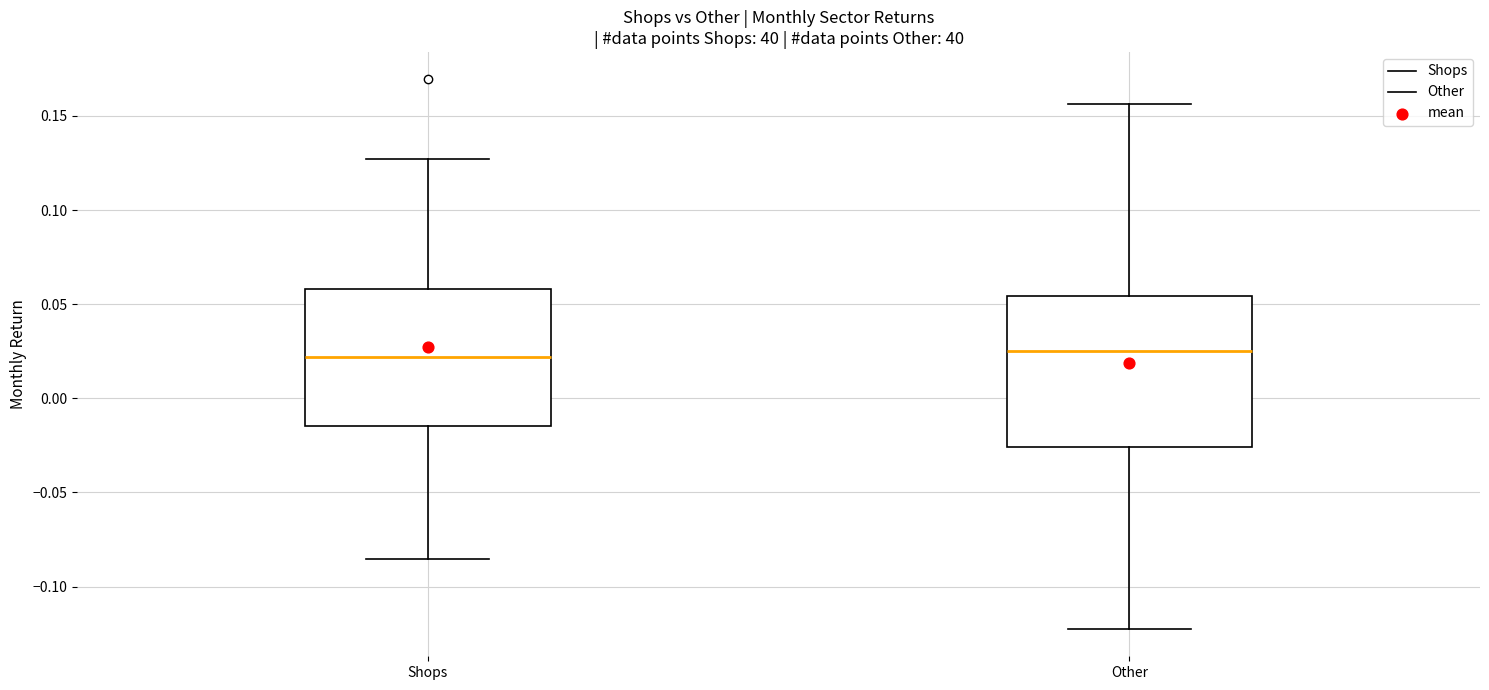

Where does the lower whisker of the box for Other end on the y-axis? The values are not printed on the chart, so give them approximately, as read against the axis.

-0.120